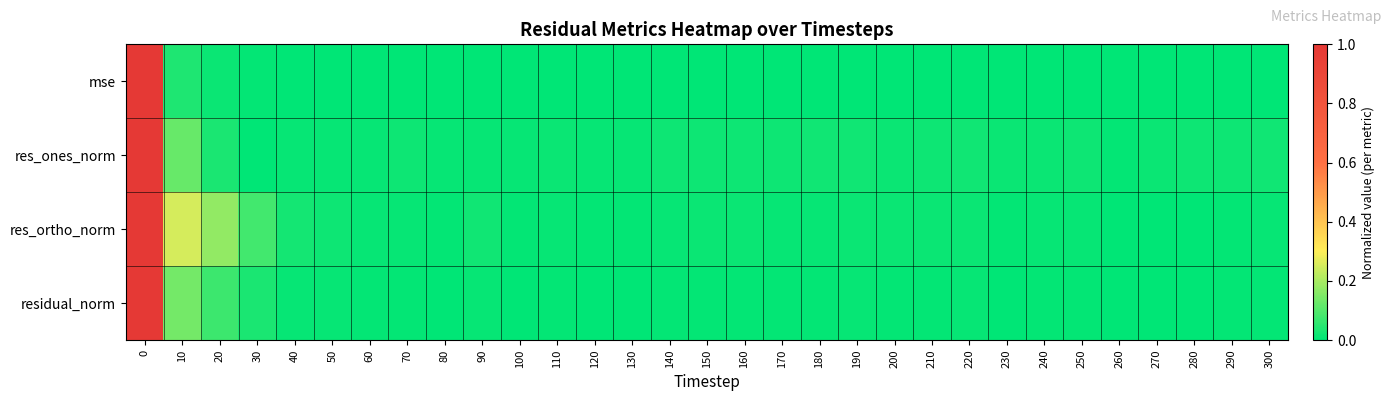

Reading left to right, what are all the values shown in this chart?

mse: 0=1.0	10=0.0	20=0.0	30=0.0	40=0.0	50=0.0	60=0.0	70=0.0	80=0.0	90=0.0	100=0.0	110=0.0	120=0.0	130=0.0	140=0.0	150=0.0	160=0.0	170=0.0	180=0.0	190=0.0	200=0.0	210=0.0	220=0.0	230=0.0	240=0.0	250=0.0	260=0.0	270=0.0	280=0.0	290=0.0	300=0.0
res_ones_norm: 0=1.0	10=0.1	20=0.0	30=0.0	40=0.0	50=0.0	60=0.0	70=0.0	80=0.0	90=0.0	100=0.0	110=0.0	120=0.0	130=0.0	140=0.0	150=0.0	160=0.0	170=0.0	180=0.0	190=0.0	200=0.0	210=0.0	220=0.0	230=0.0	240=0.0	250=0.0	260=0.0	270=0.0	280=0.0	290=0.0	300=0.0
res_ortho_norm: 0=1.0	10=0.3	20=0.2	30=0.1	40=0.0	50=0.0	60=0.0	70=0.0	80=0.0	90=0.0	100=0.0	110=0.0	120=0.0	130=0.0	140=0.0	150=0.0	160=0.0	170=0.0	180=0.0	190=0.0	200=0.0	210=0.0	220=0.0	230=0.0	240=0.0	250=0.0	260=0.0	270=0.0	280=0.0	290=0.0	300=0.0
residual_norm: 0=1.0	10=0.1	20=0.1	30=0.0	40=0.0	50=0.0	60=0.0	70=0.0	80=0.0	90=0.0	100=0.0	110=0.0	120=0.0	130=0.0	140=0.0	150=0.0	160=0.0	170=0.0	180=0.0	190=0.0	200=0.0	210=0.0	220=0.0	230=0.0	240=0.0	250=0.0	260=0.0	270=0.0	280=0.0	290=0.0	300=0.0